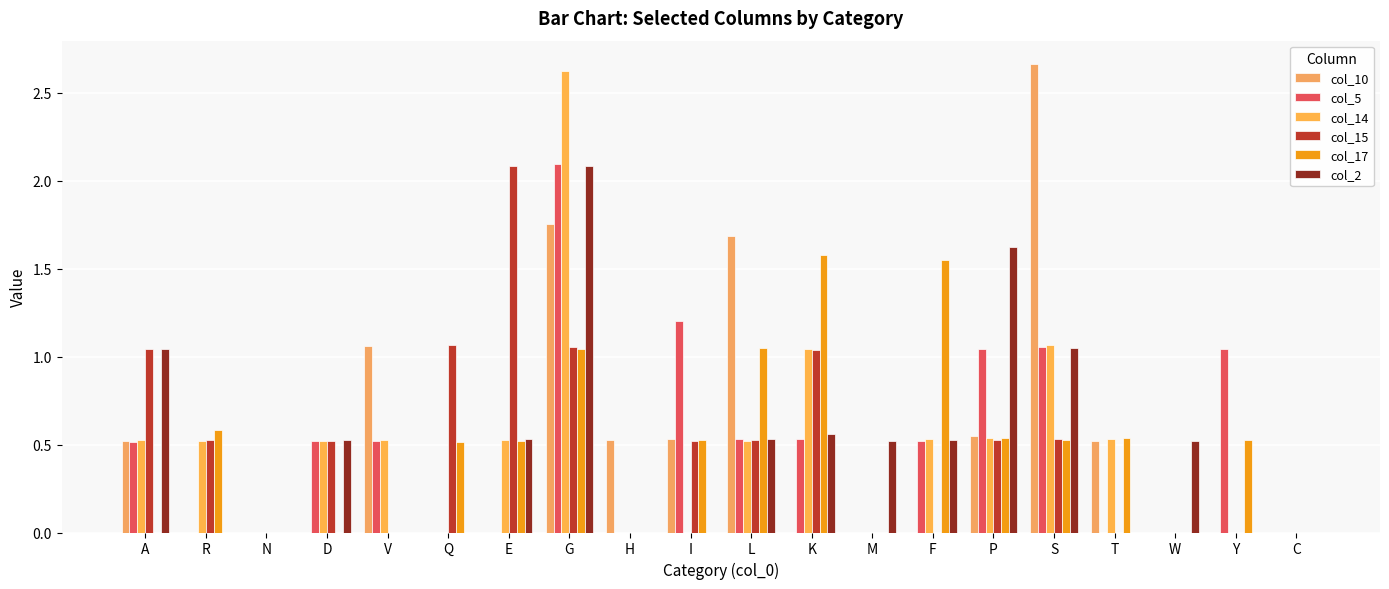

Which has a higher value, L or D?

L